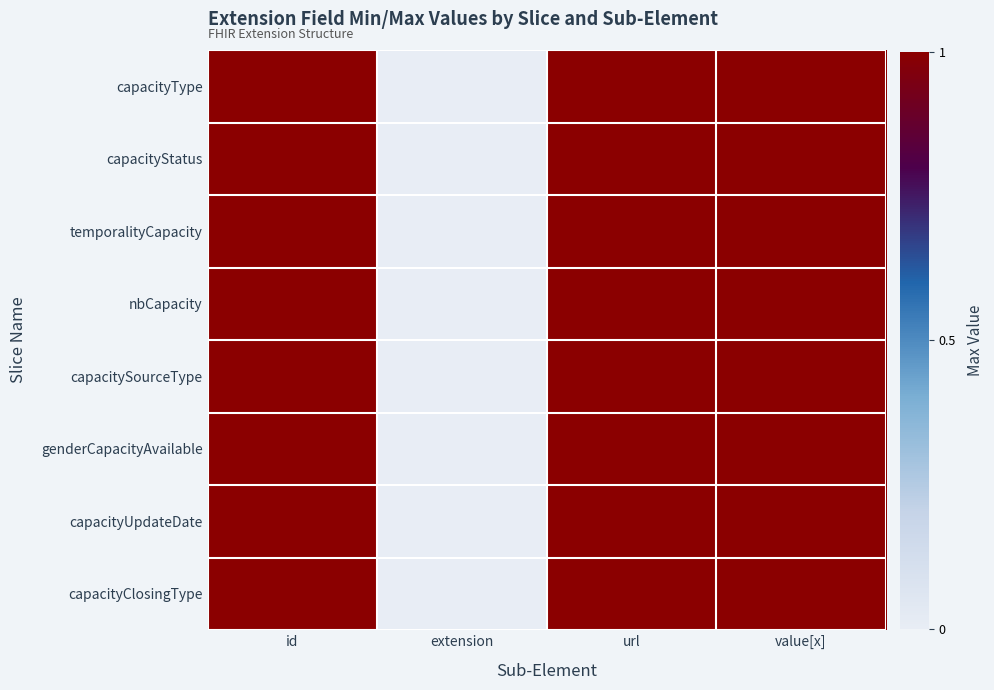

Which series changed the most between url and value[x]?

capacityType